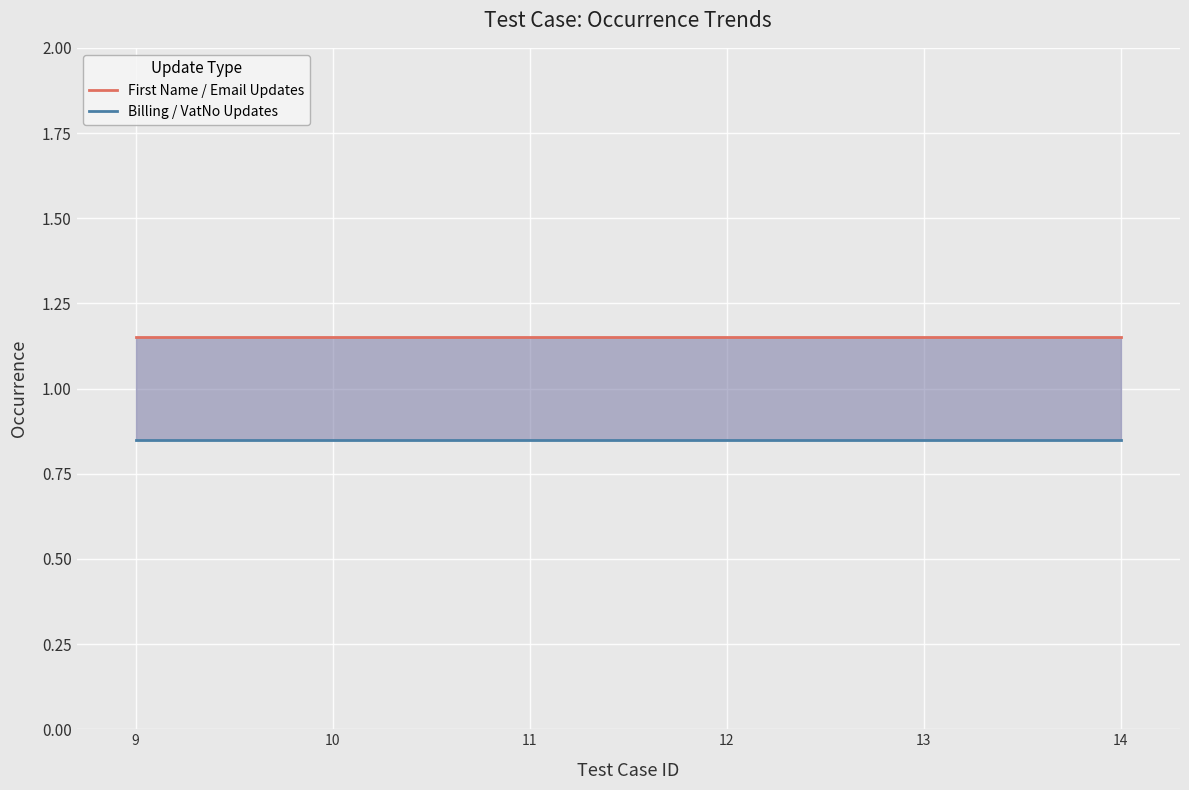

True or false: First Name / Email Updates and Billing / VatNo Updates intersect in this chart.

False